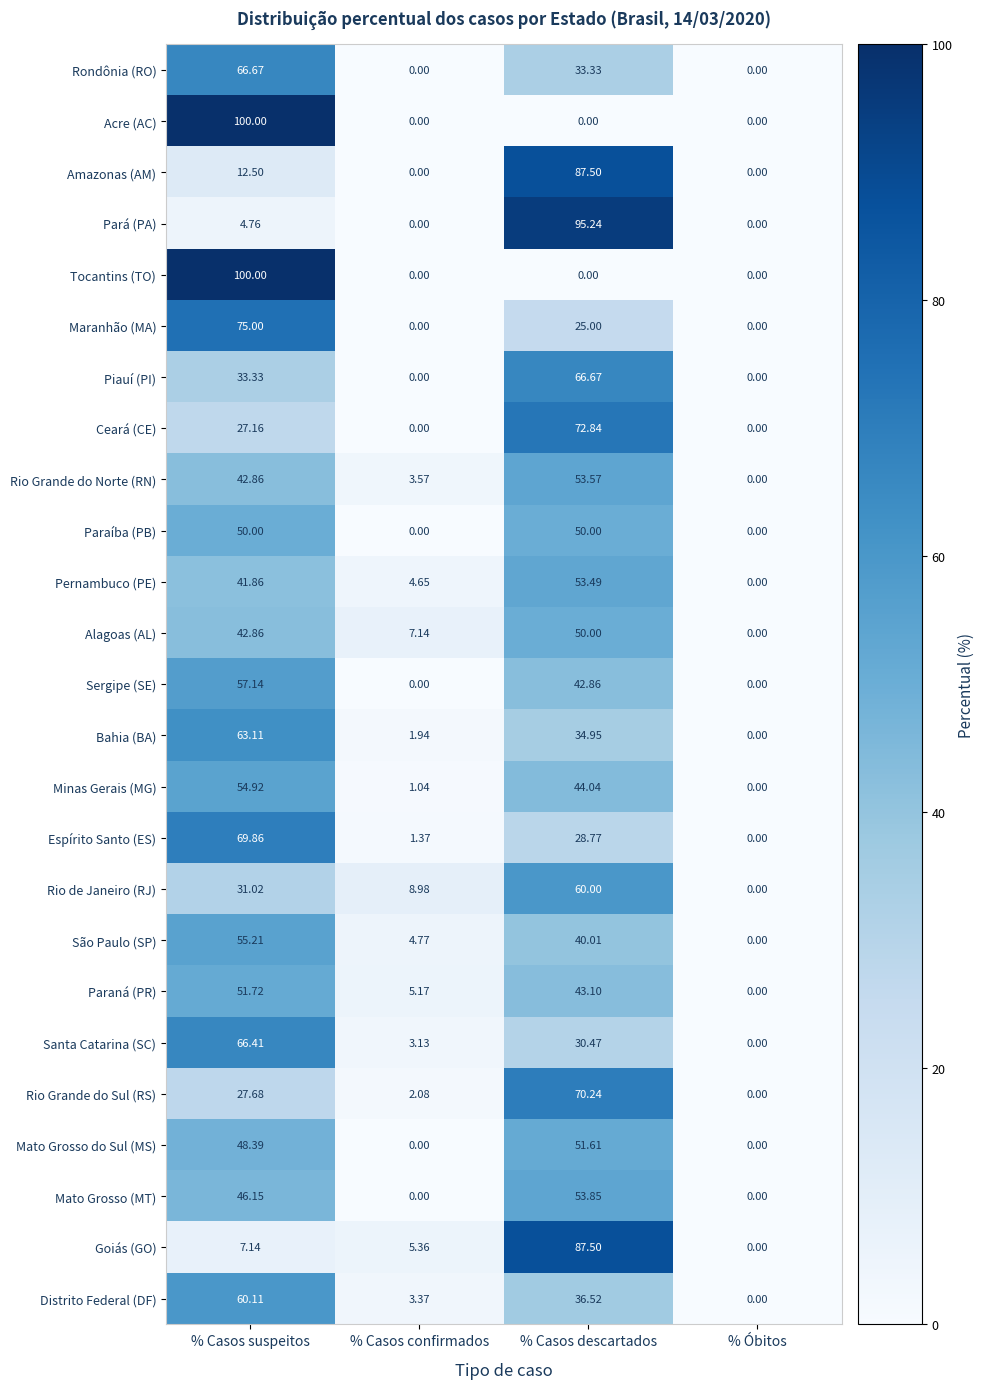

Which category has the highest value in the Paraná (PR) series?

% Casos suspeitos